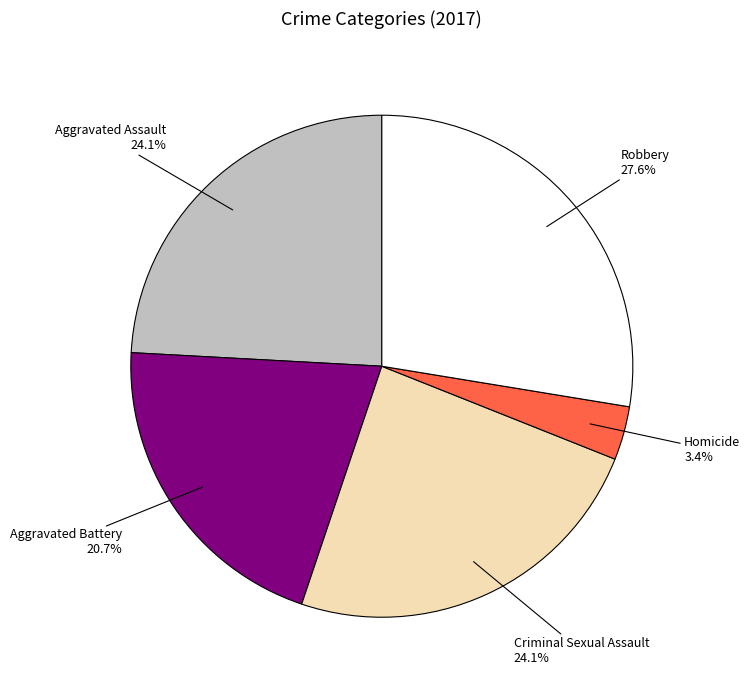

Which has a higher value, Aggravated Assault or Homicide?

Aggravated Assault